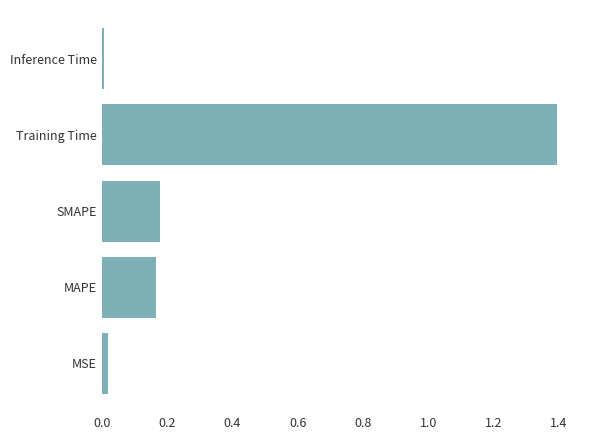

At which category does the chart reach its peak across all series?

Training Time